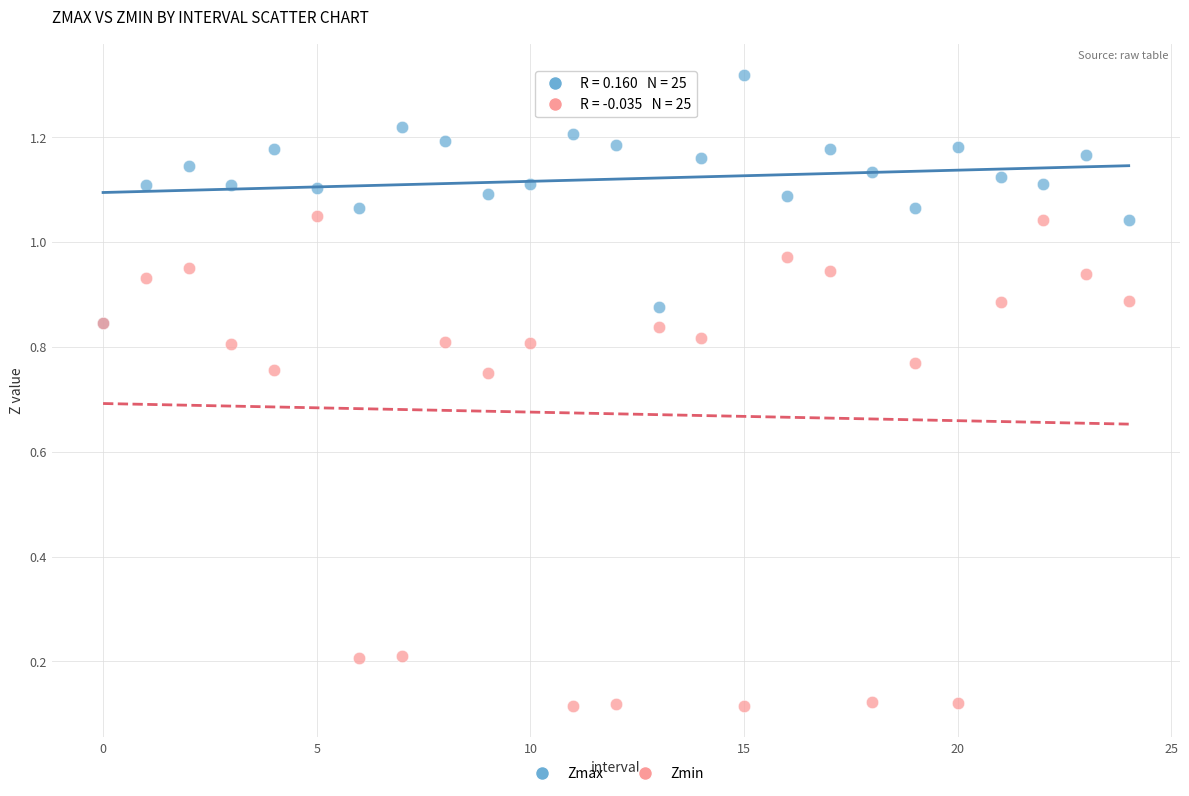

What are all the series names shown in the legend?

Zmax, Zmin